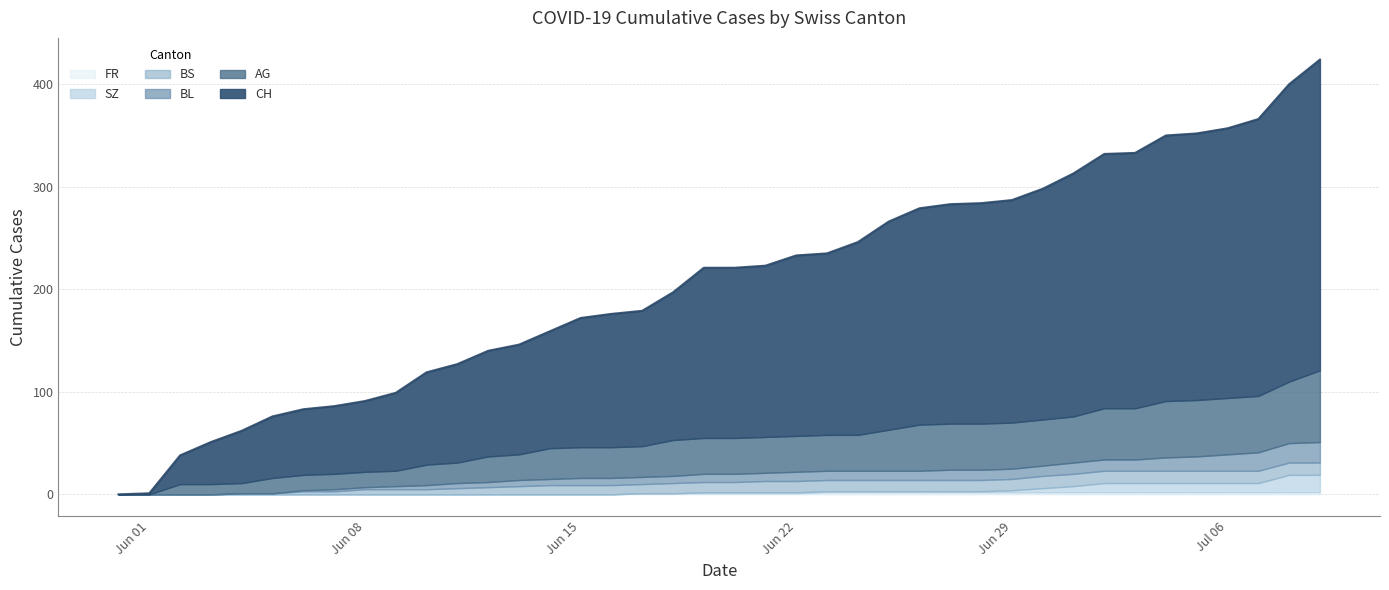

True or false: BS and SZ cross at least once.

True